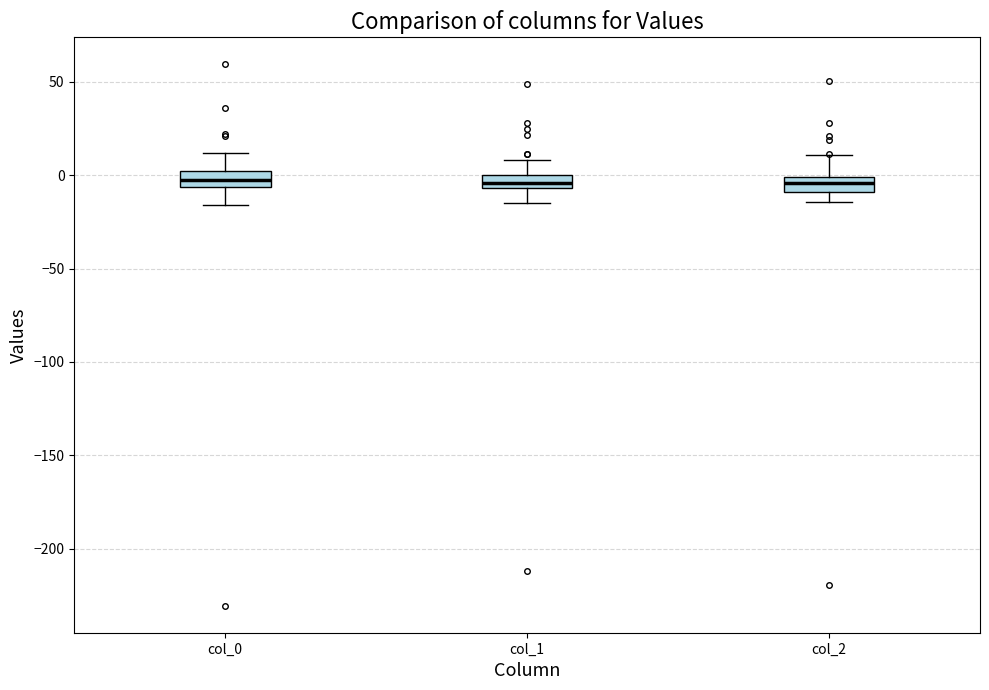

Where is the upper edge of the box for col_1 on the y-axis? The values are not printed on the chart, so give them approximately, as read against the axis.

0